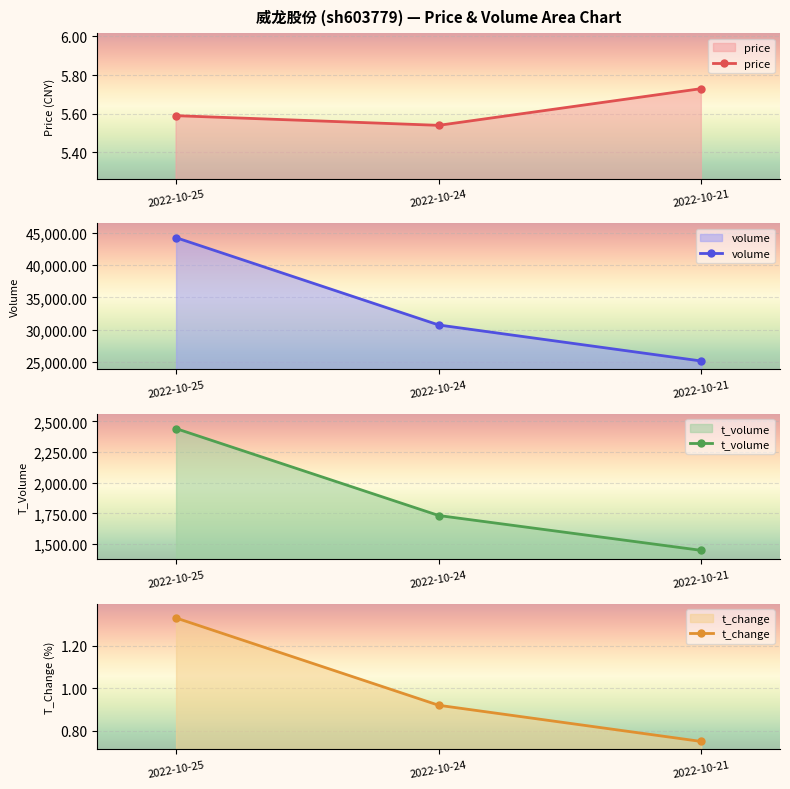

At which label does volume reach its peak?

2022-10-25